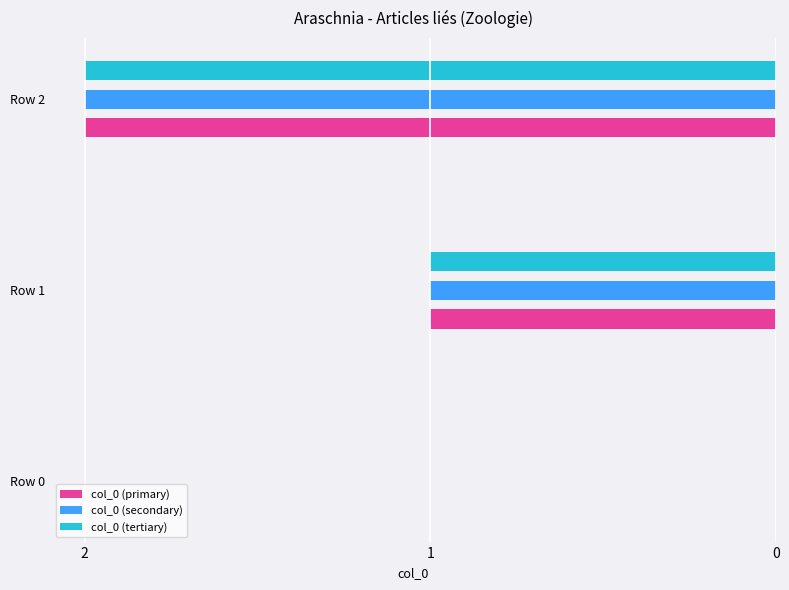

True or false: col_0 (secondary) has a value of 2 at Row 2.

True